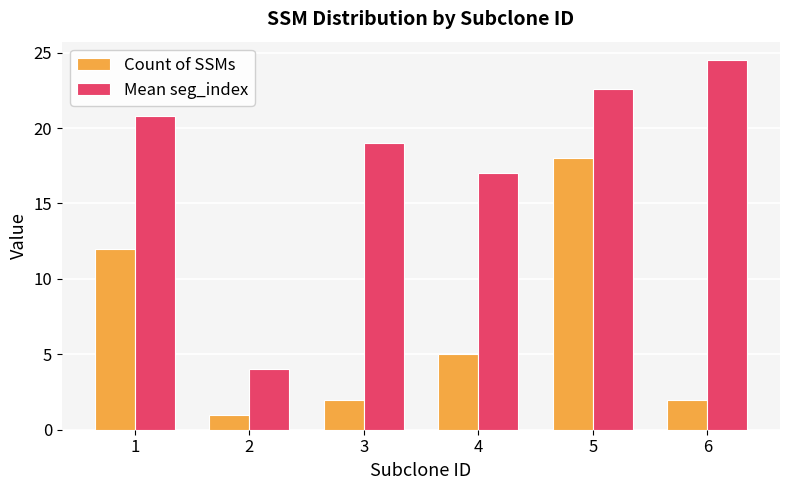

What is the difference between the maximum and second lowest values in the Mean seg_index series?

7.5